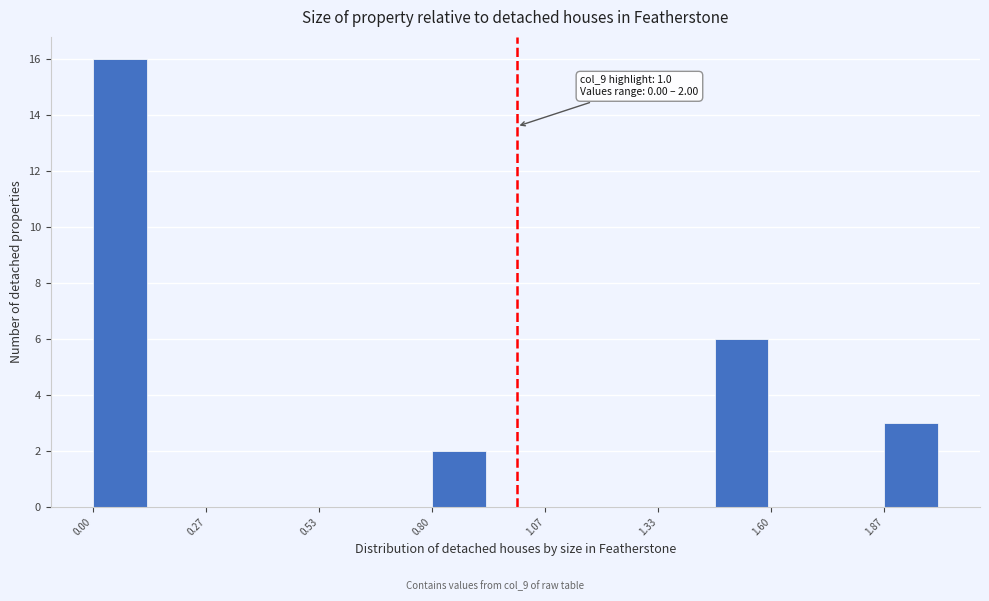

Read against the x-axis, roughly where is the centre of the tallest bar?

0.05